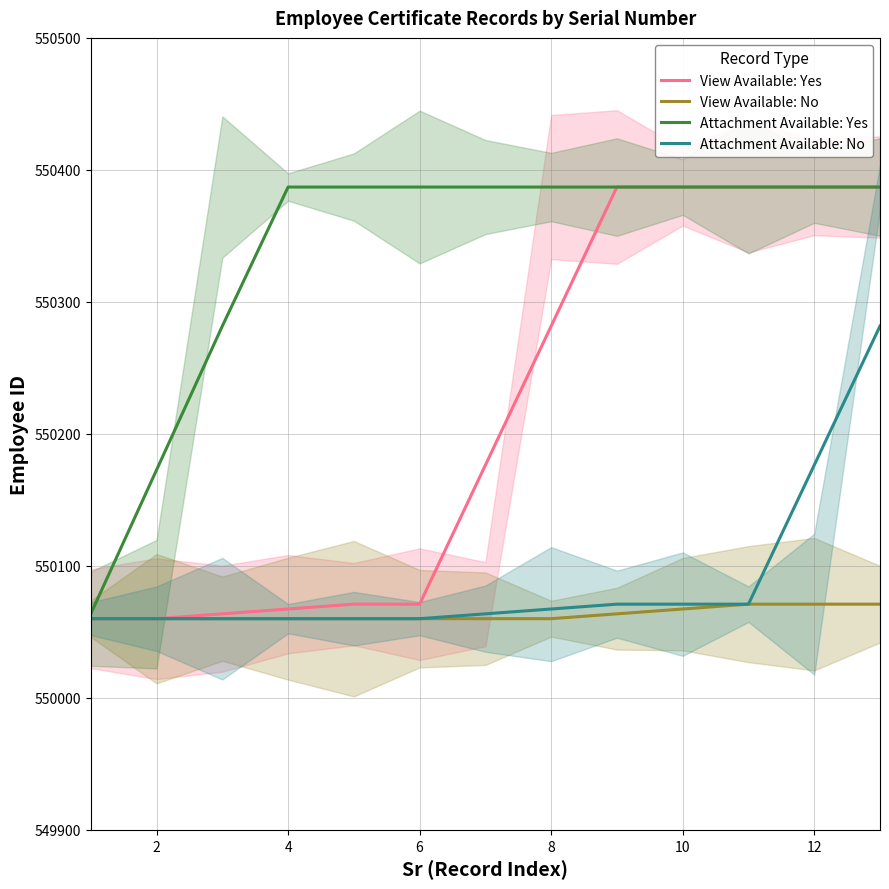

True or false: Attachment Available: Yes and View Available: No intersect in this chart.

False